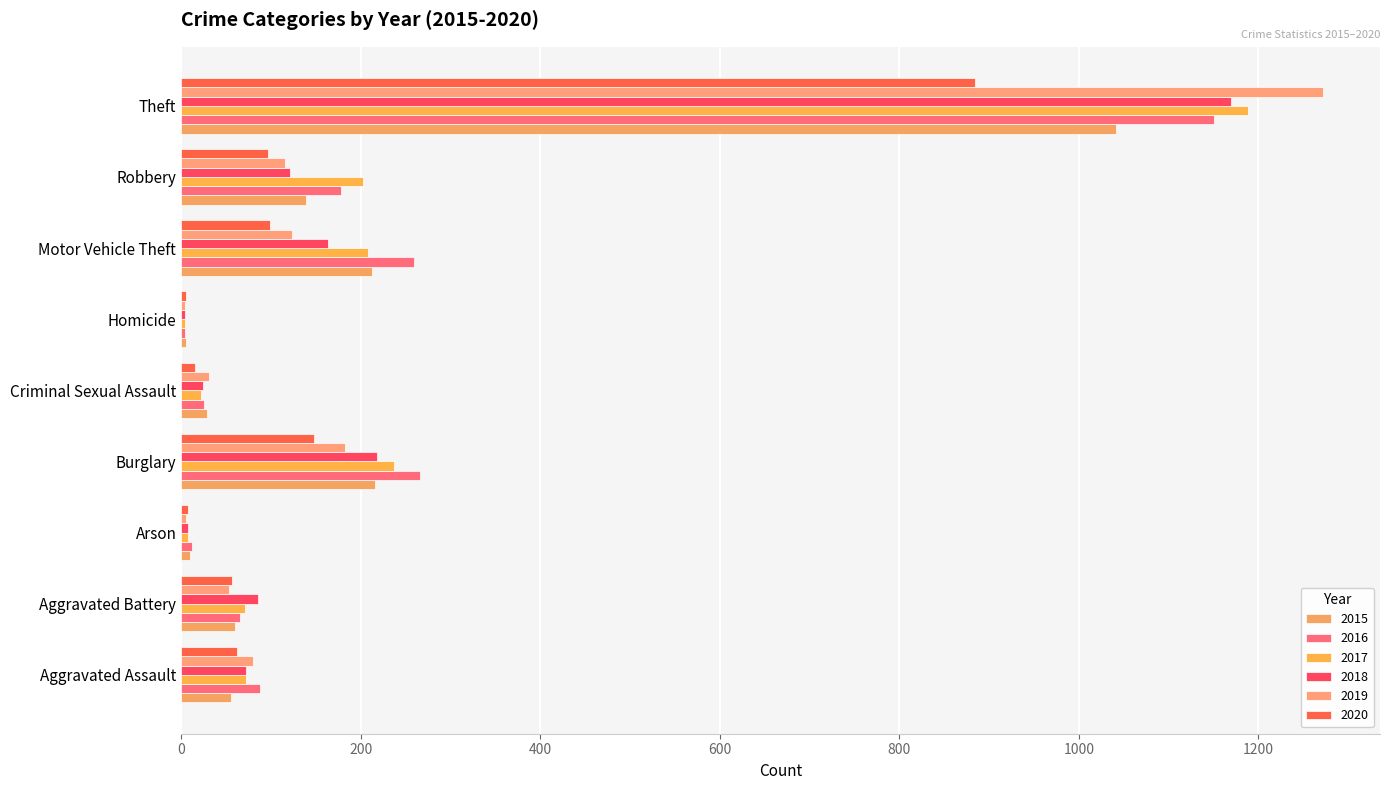

Which series changed the most between Criminal Sexual Assault and Theft?

2019